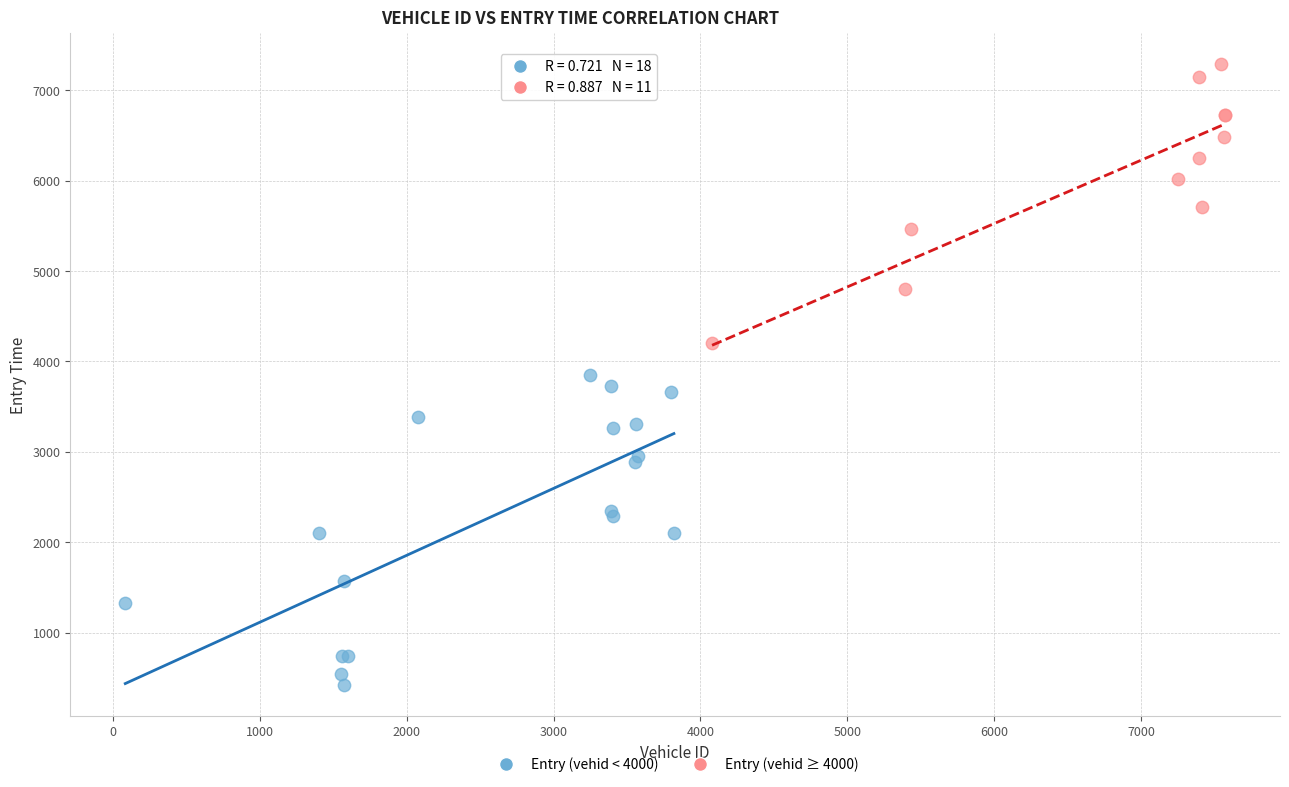

Which series has the widest spread of Y values?

Entry (vehid < 4000)